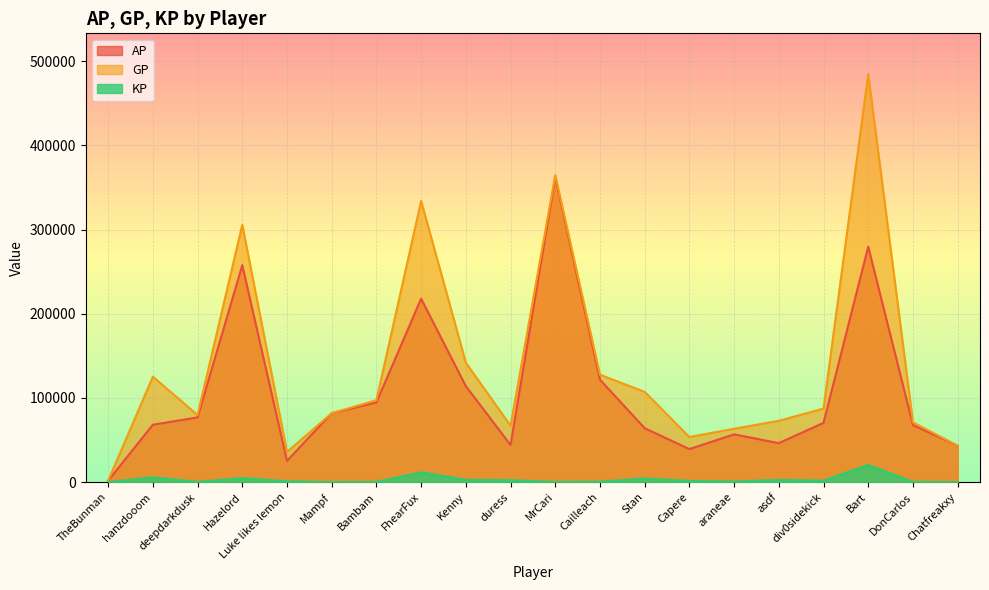

Is it true that KP equals 2919.9 at Stan?

False